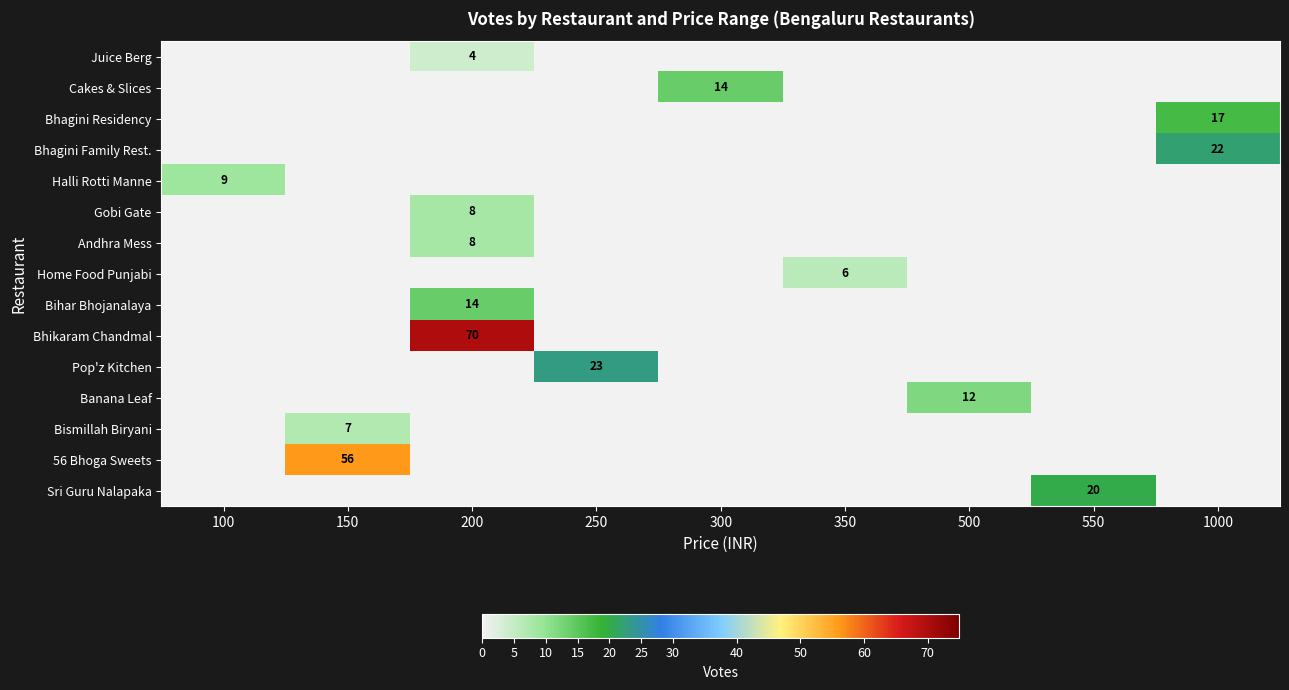

What is the difference between the maximum and minimum values in the Andhra Mess series?

8